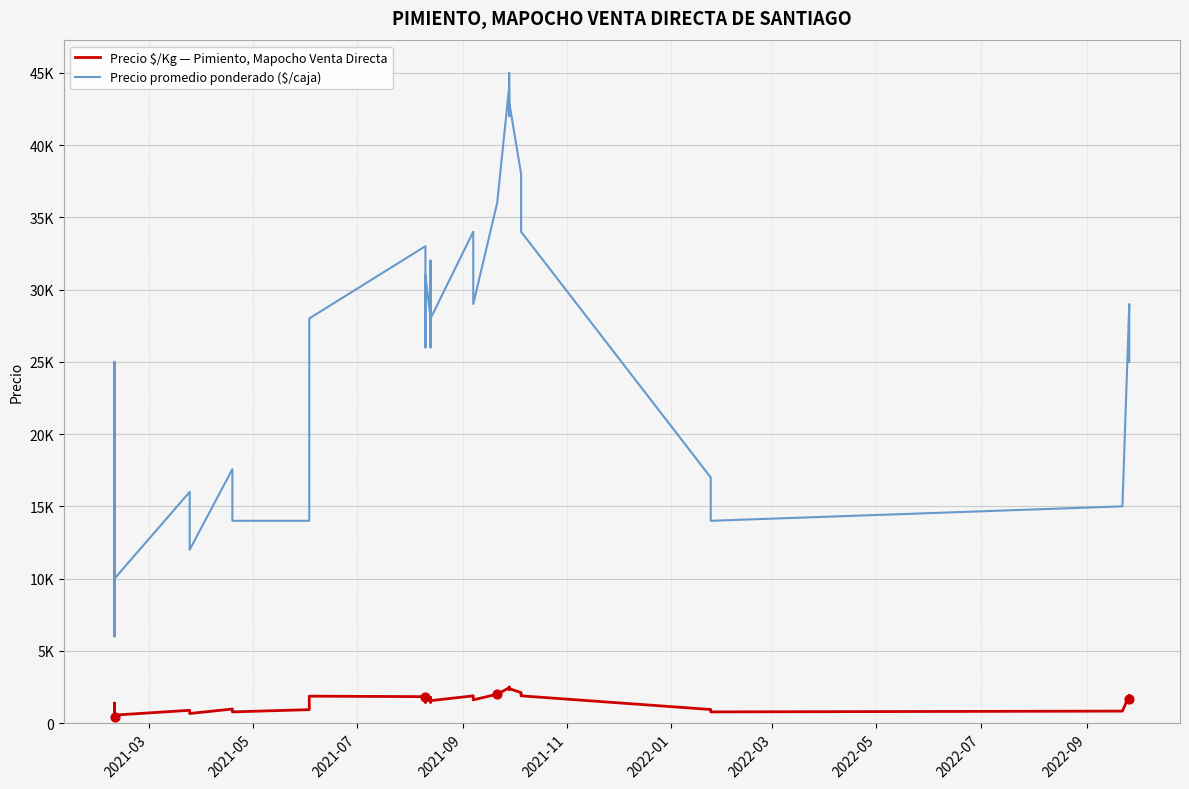

At how many categories does at least one series exceed 25445?

23